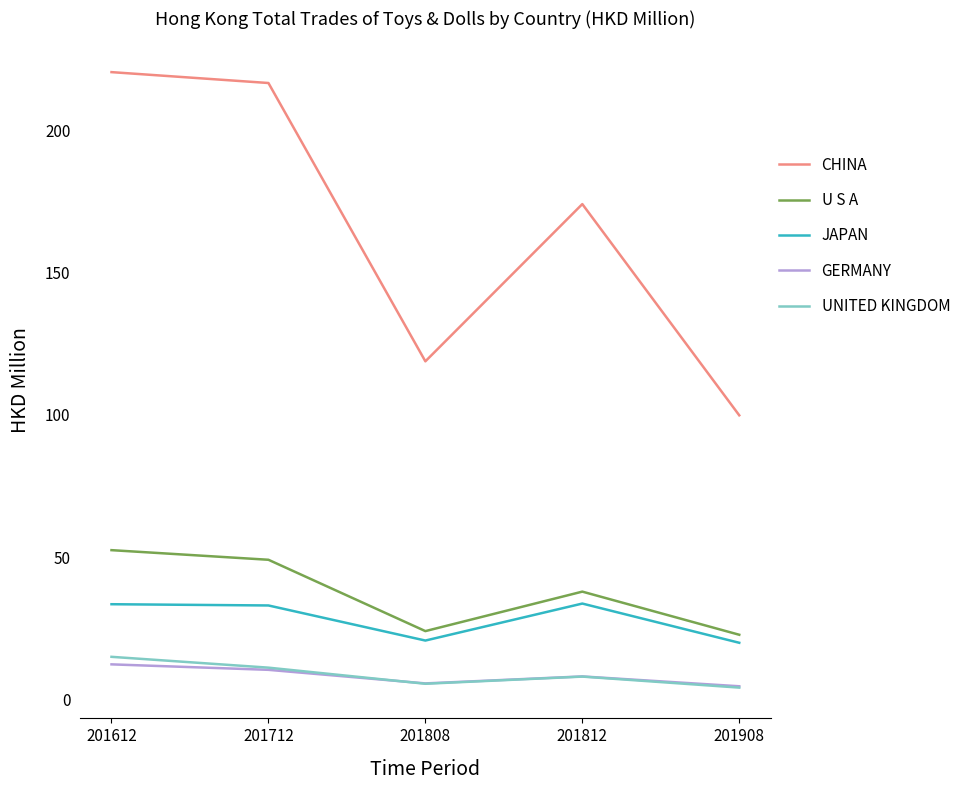

True or false: GERMANY has a value of 4.6 at 201908.

True